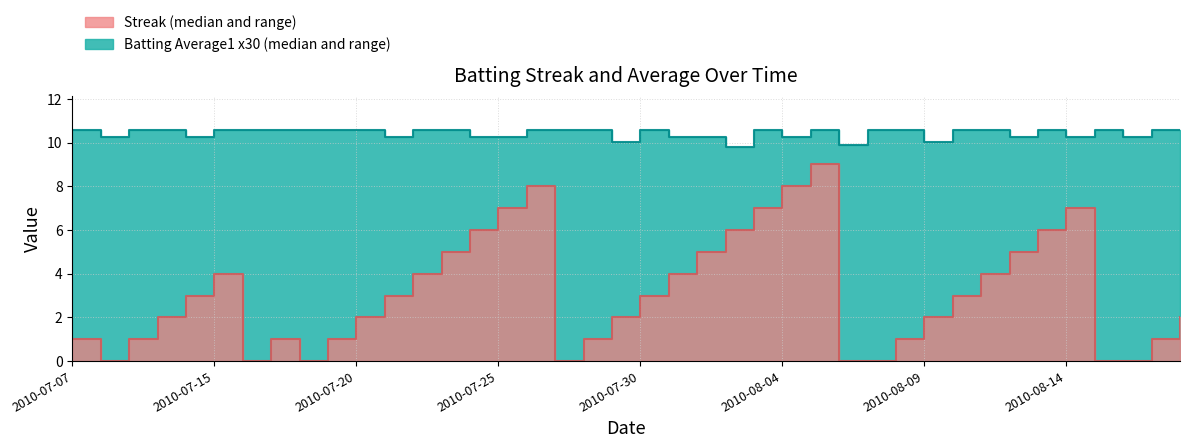

Does the chart have visible grid lines?

Yes